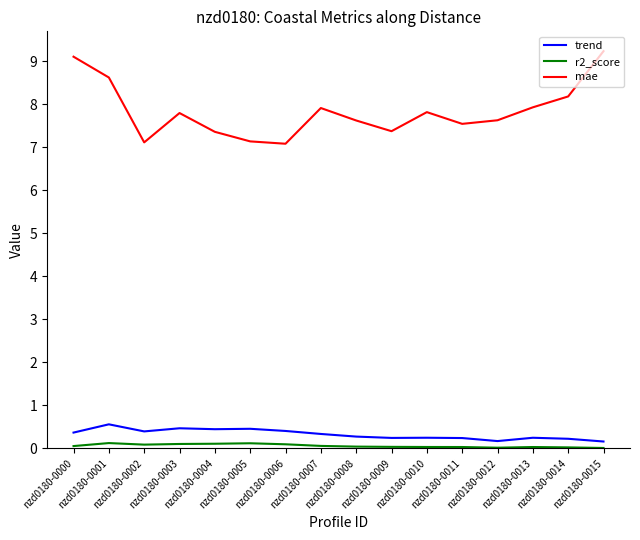

At which category does mae reach its first local peak?

nzd0180-0003